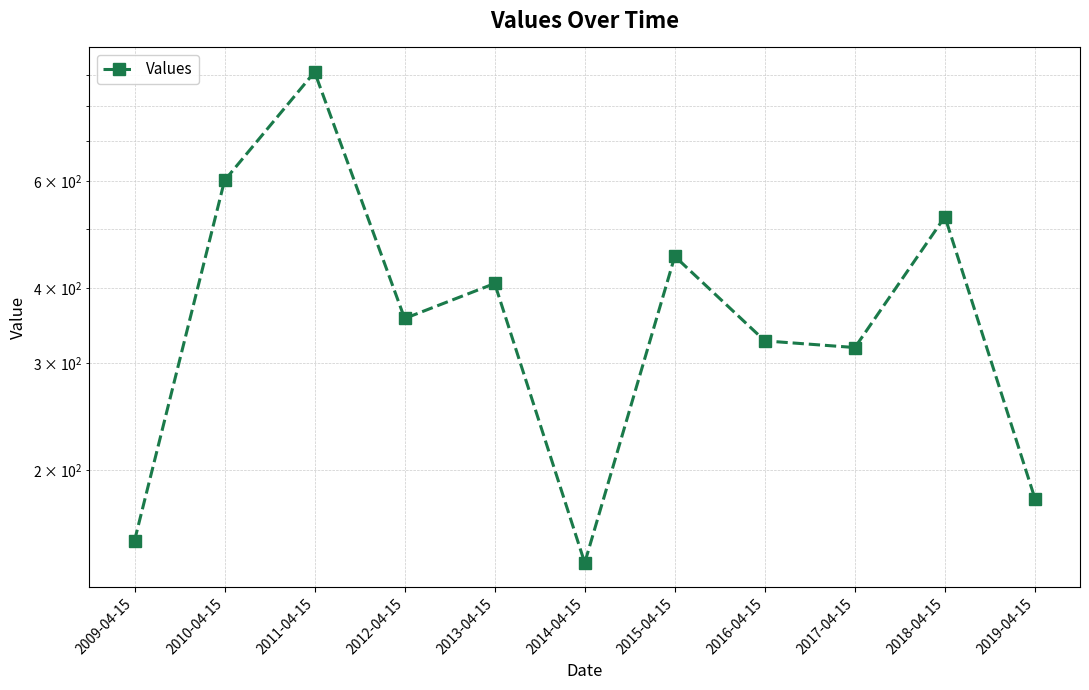

How many values are below 355?

5